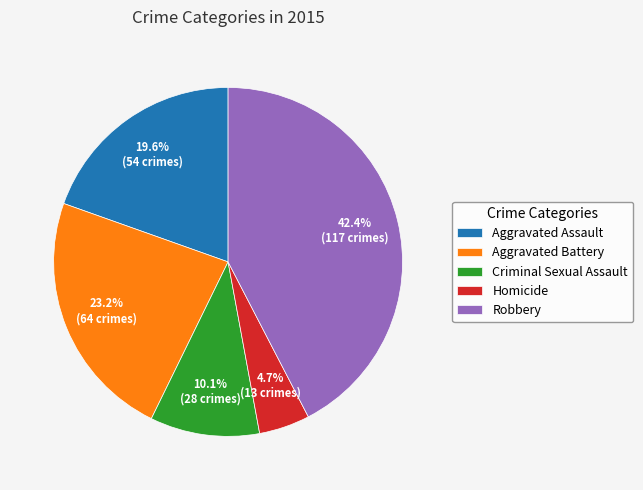

To the nearest percent, what percentage of the pie is Aggravated Battery?

23%